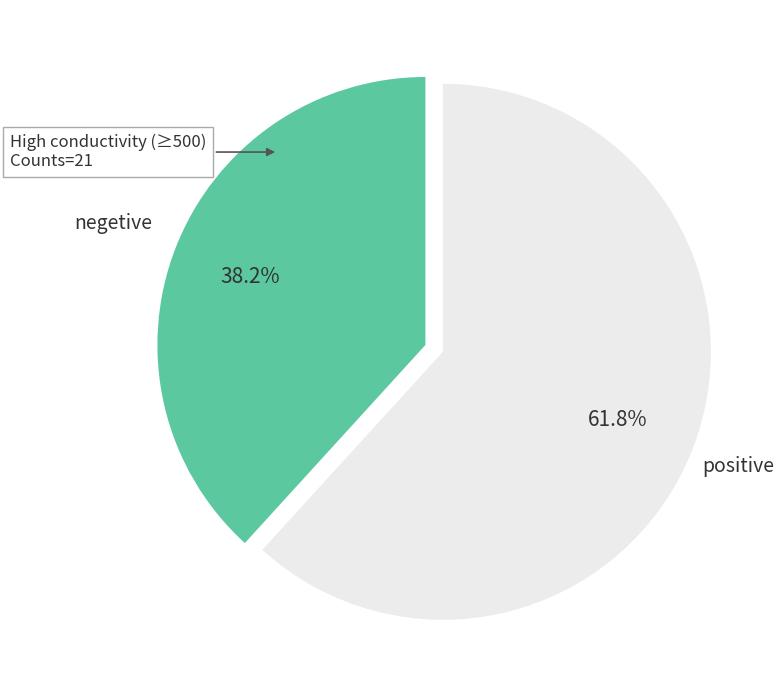

Is there a majority slice in this chart?

Yes